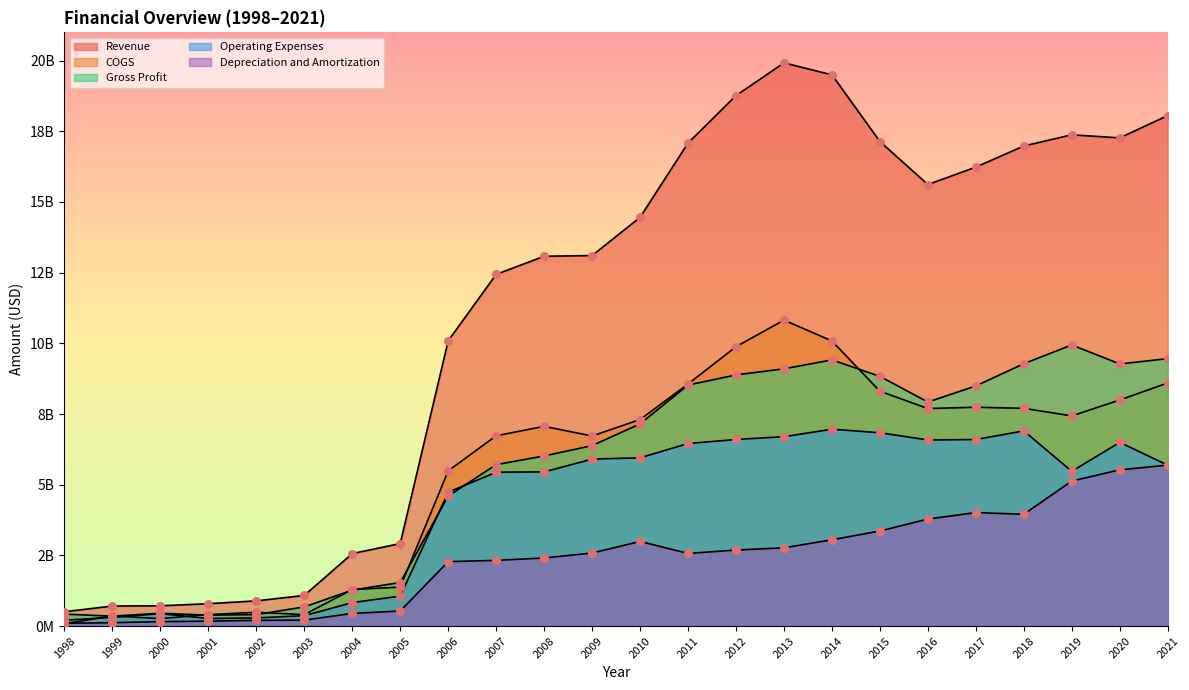

Is the value of Gross Profit at 2007 greater than the value of Depreciation and Amortization at 2007?

Yes